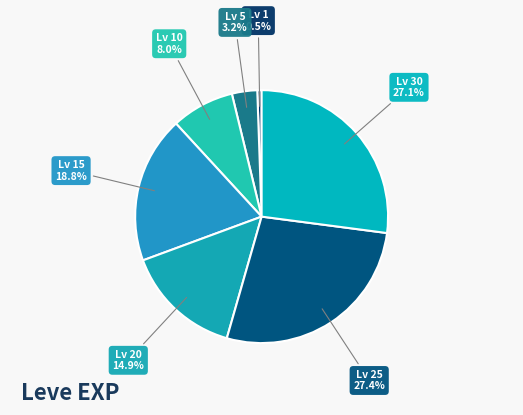

What portion of the pie excludes Lv 20?

85.1%